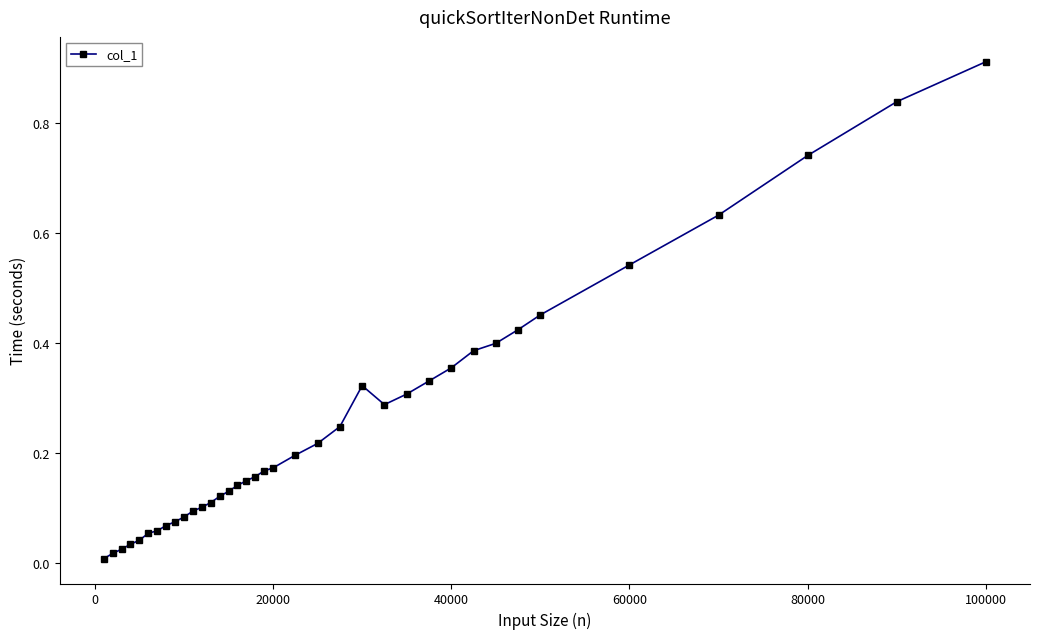

Does the chart have visible grid lines?

No